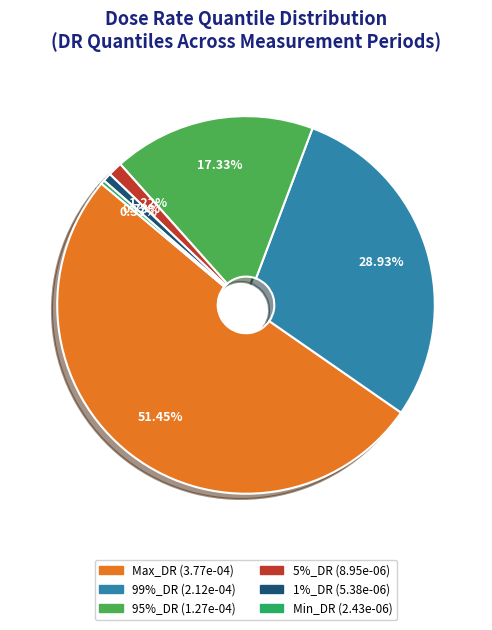

Which category has the biggest portion of the pie?

Max_DR